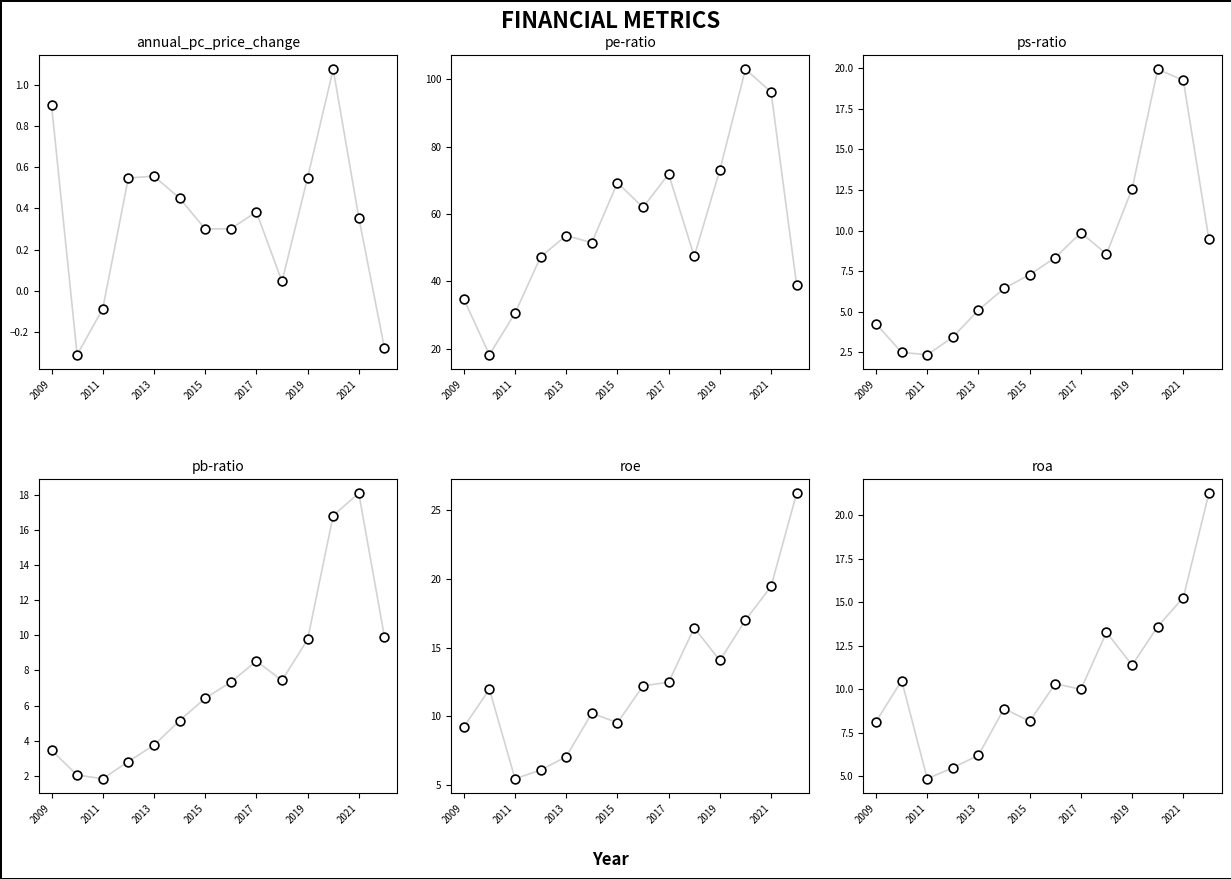

Which series has the largest total across all categories?

pe-ratio